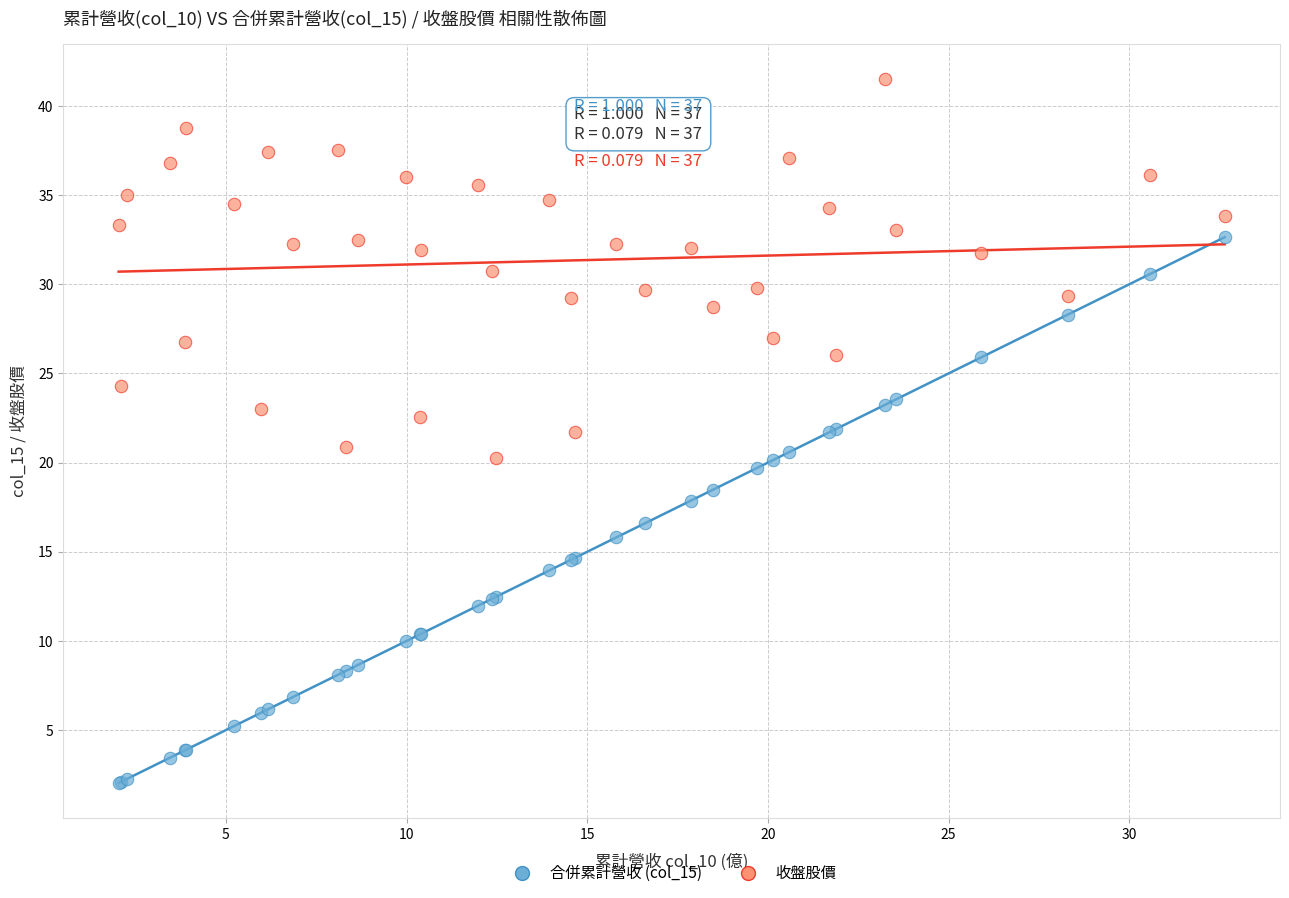

Which series has the largest Y range (max minus min)?

合併累計營收 (col_15)